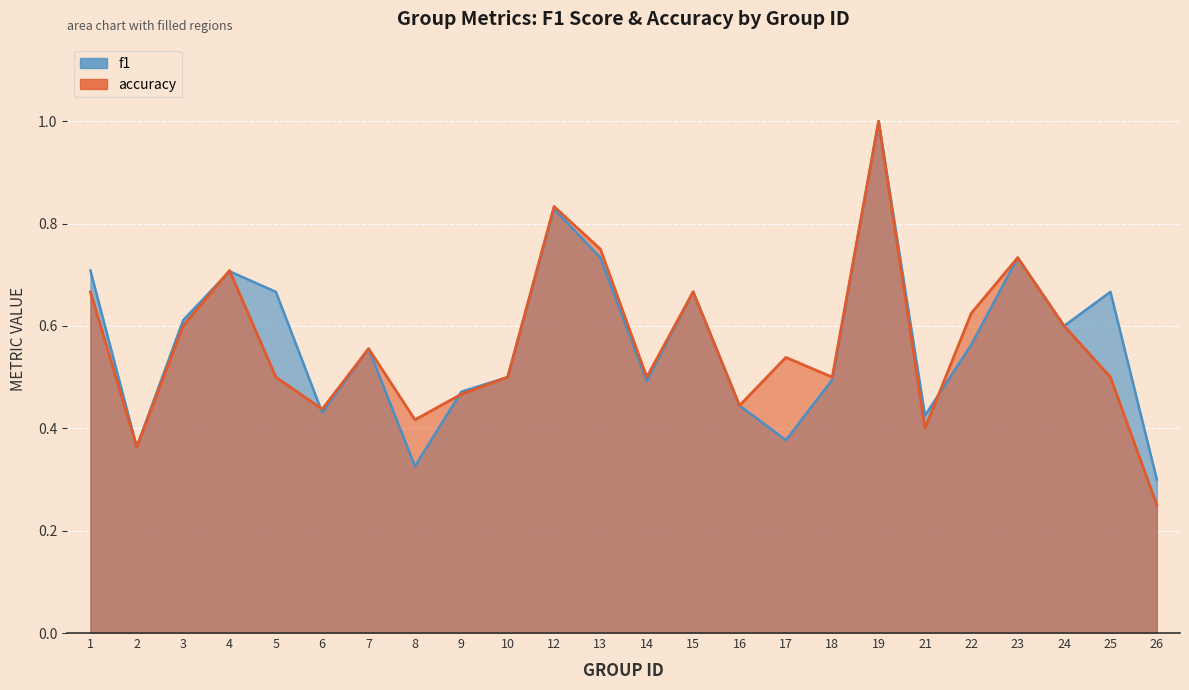

What is the greatest value displayed?

1.0